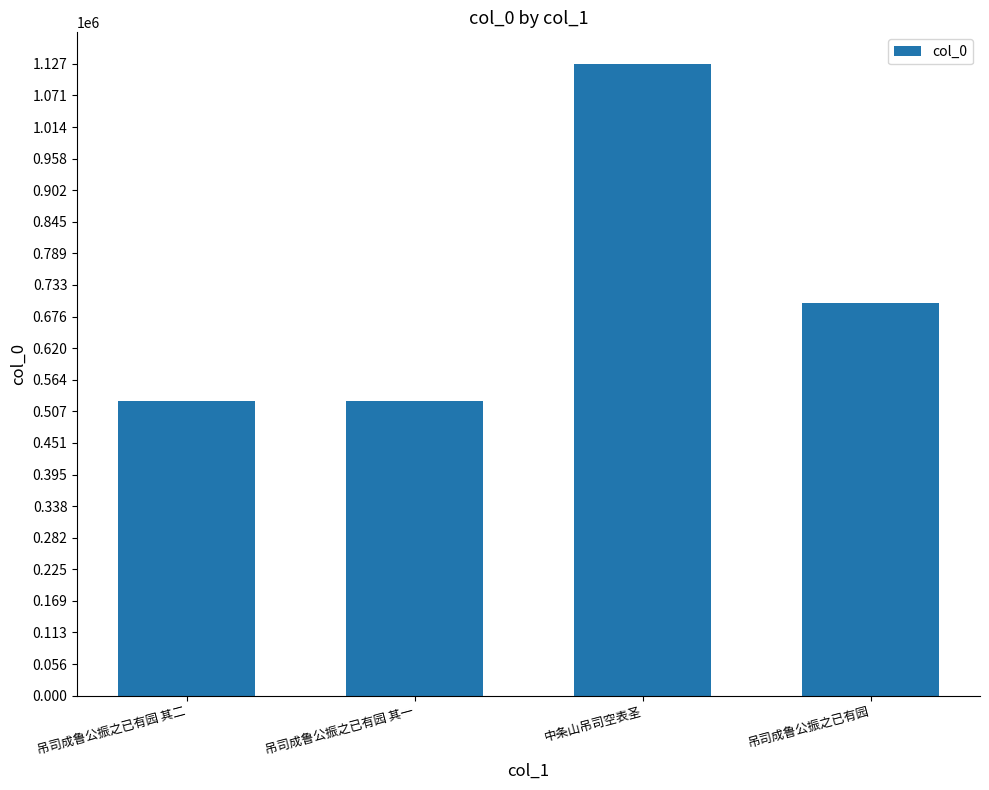

What is the label of the 2nd bar from the left?

吊司成鲁公振之已有园 其一